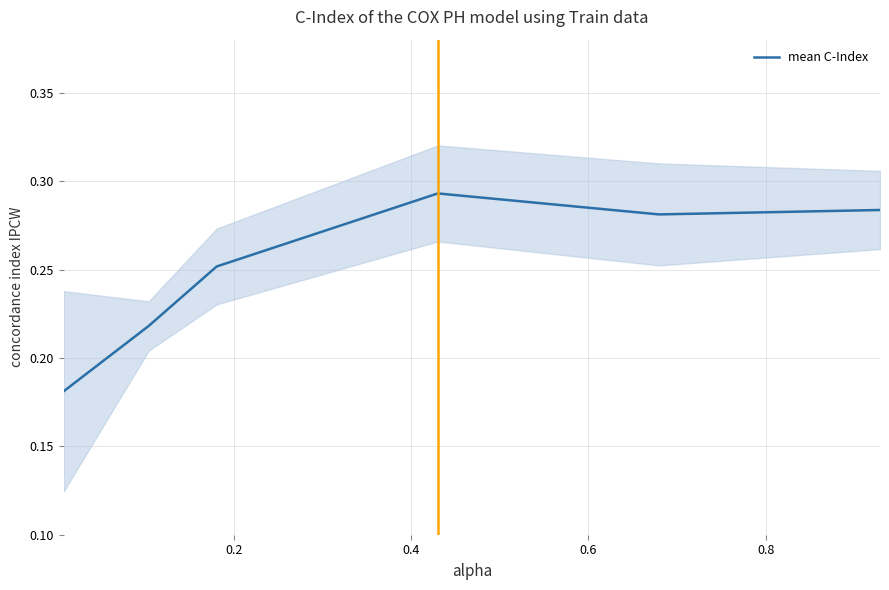

How many lines are shown in the chart?

1